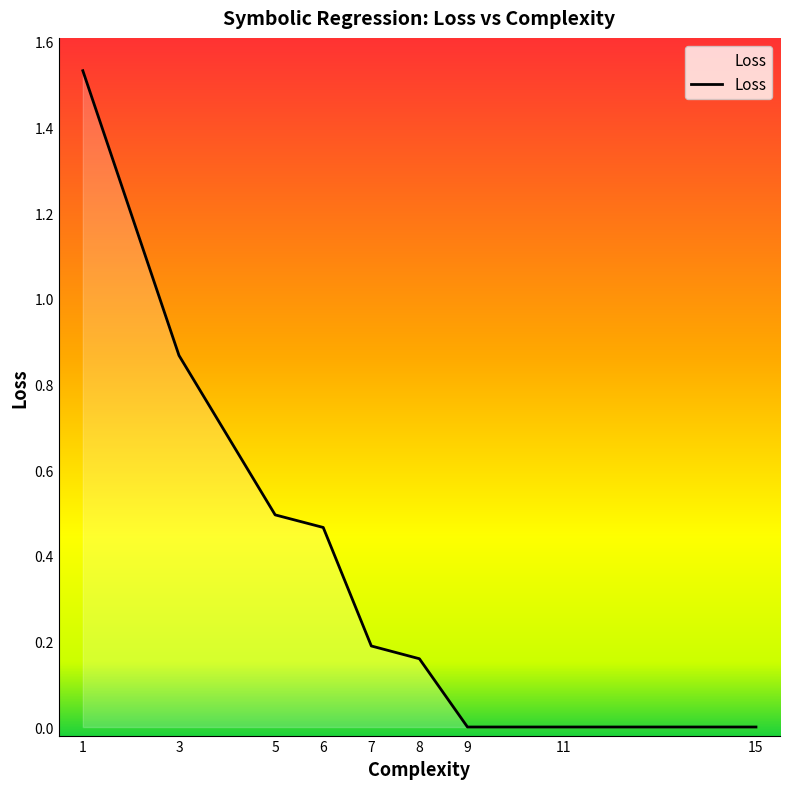

Does the chart display data point markers on the line(s)?

No